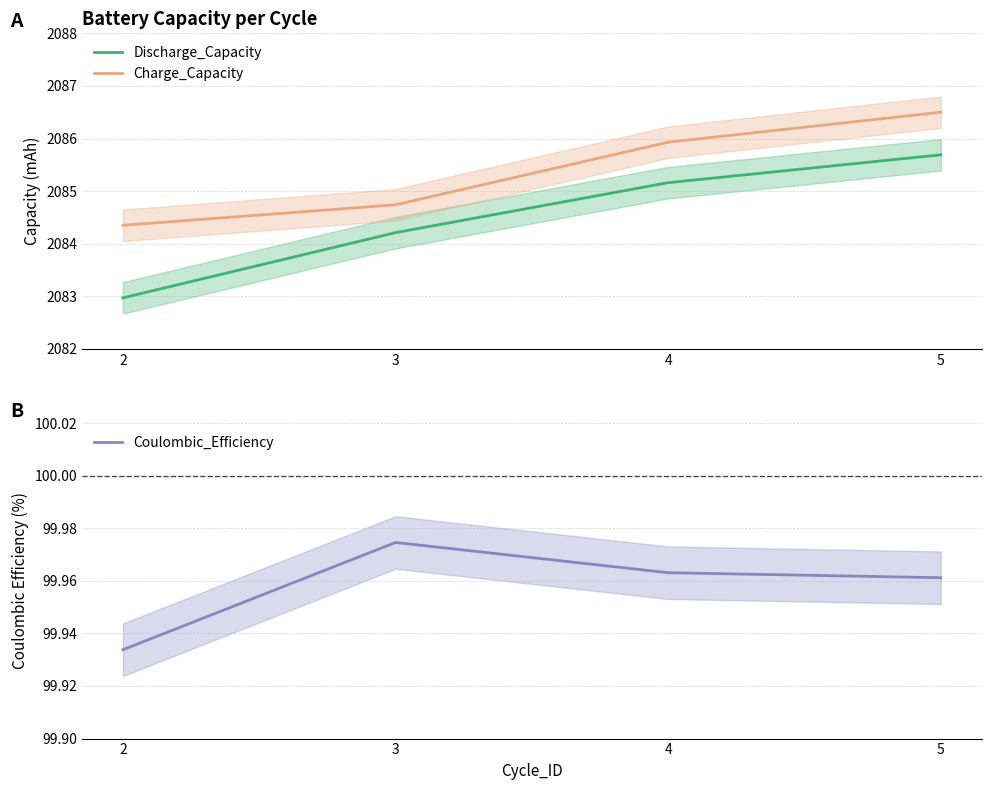

Which series has the largest total across all categories?

Charge_Capacity